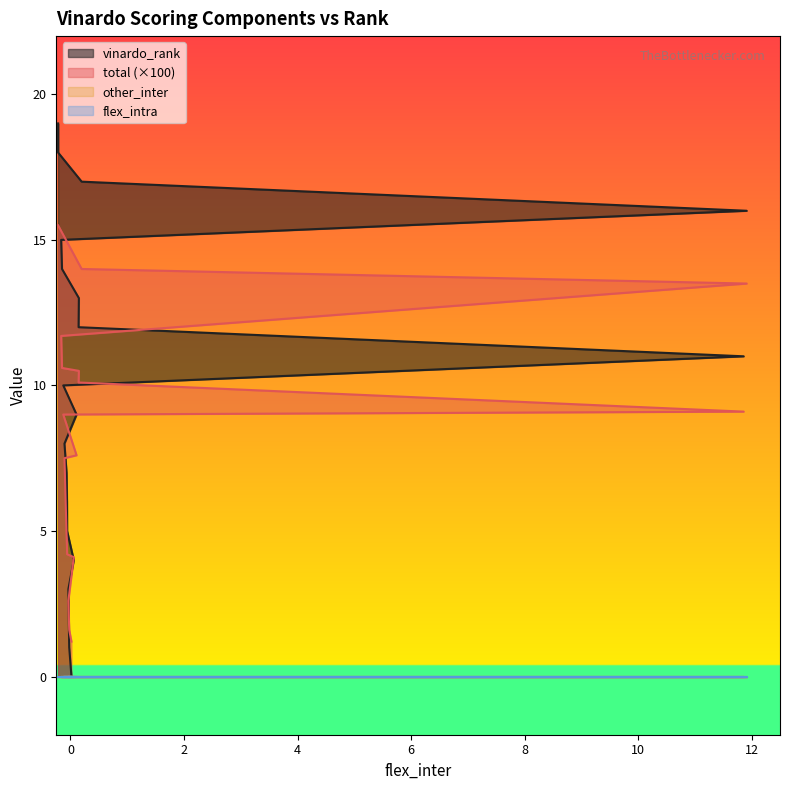

Reading left to right, extract all data points from this chart.

vinardo_rank: 0.0	1.0	2.0	3.0	4.0	5.0	6.0	7.0	8.0	9.0	10.0	11.0	12.0	13.0	14.0	15.0	16.0	17.0	18.0	19.0
total: 1.2	1.6	2.1	2.6	4.1	4.2	4.4	4.9	7.5	7.6	9.0	9.1	10.1	10.5	10.6	11.7	13.5	14.0	15.5	15.5